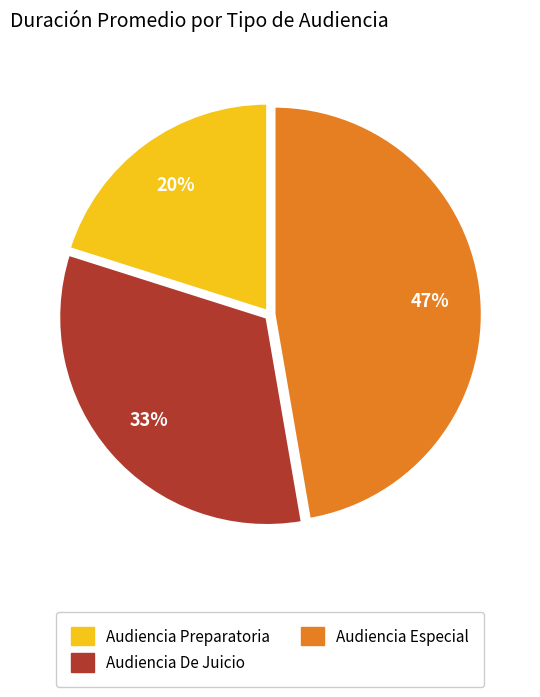

Is there a majority slice in this chart?

No